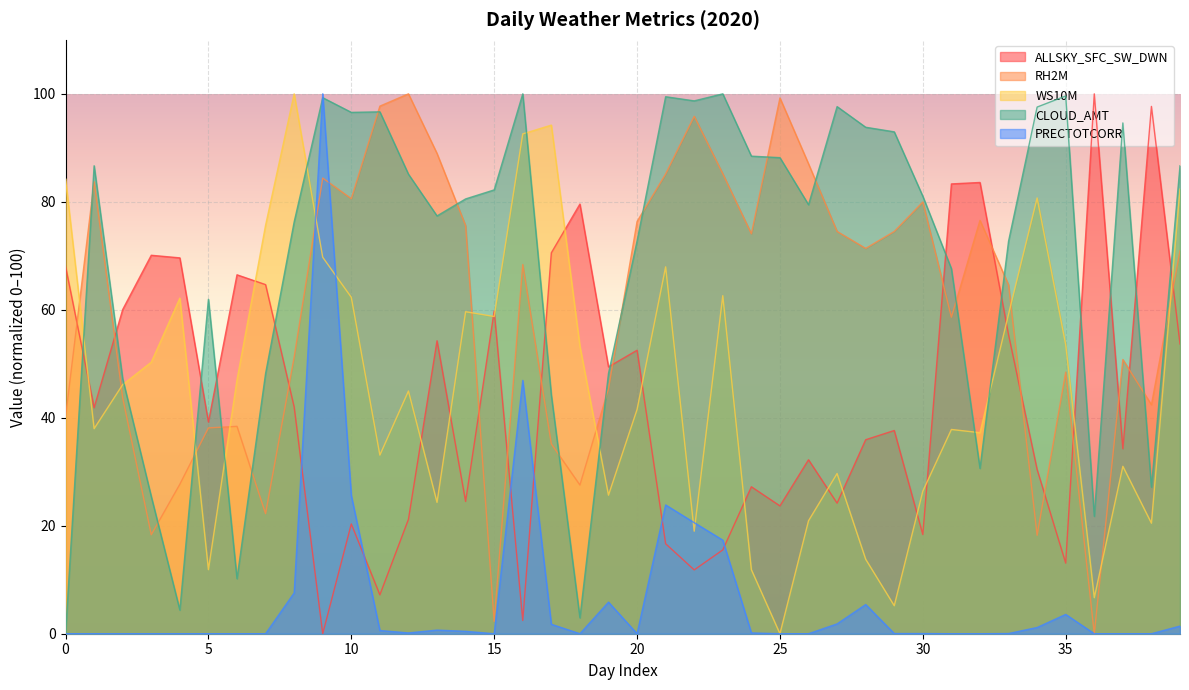

What are all the series names shown in the legend?

ALLSKY_SFC_SW_DWN, RH2M, WS10M, CLOUD_AMT, PRECTOTCORR